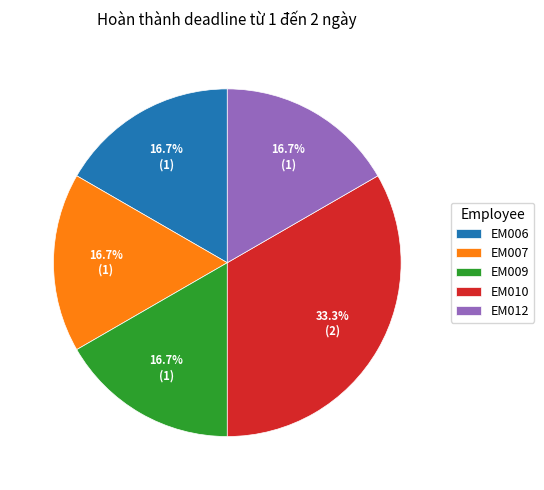

Count the number of slices in the pie.

5